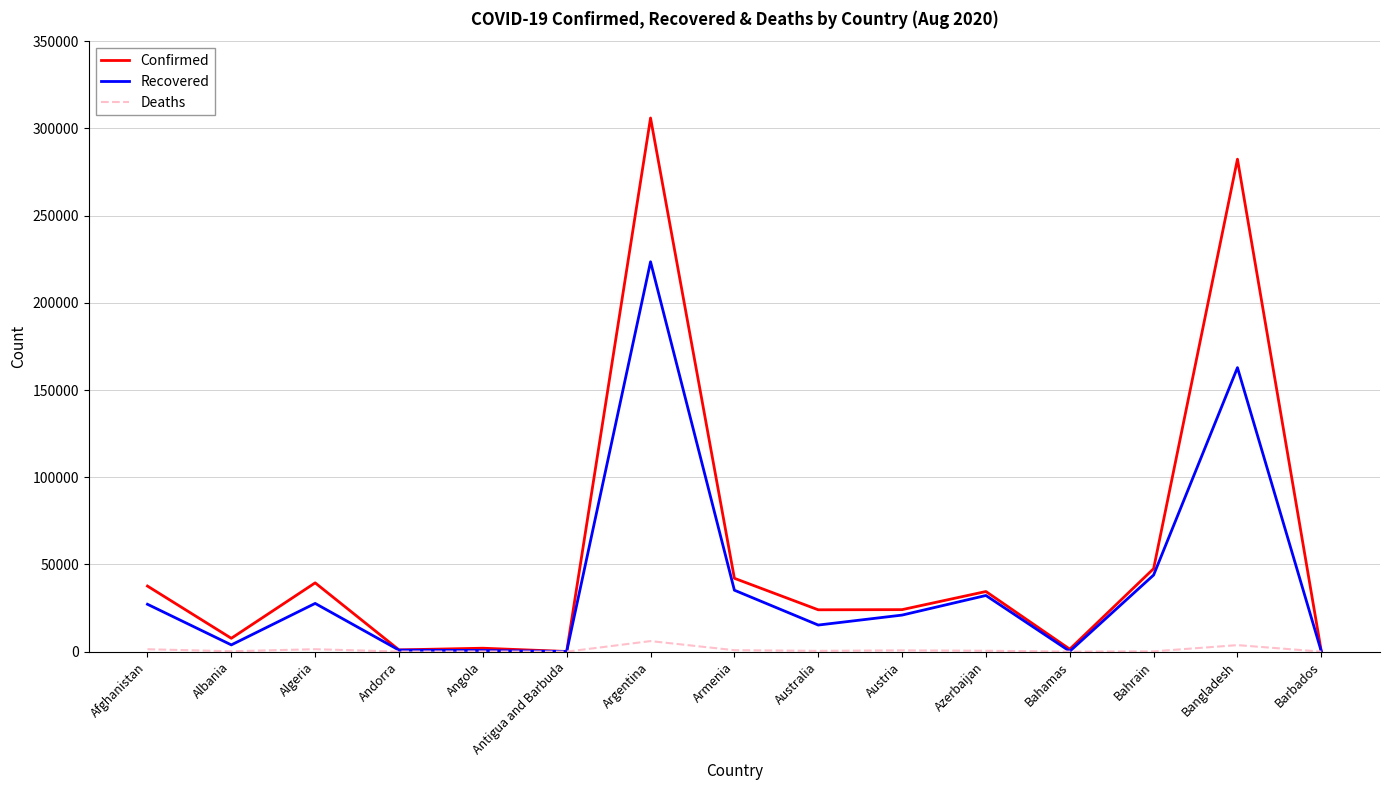

Is it true that Recovered equals 162825 at Bangladesh?

True